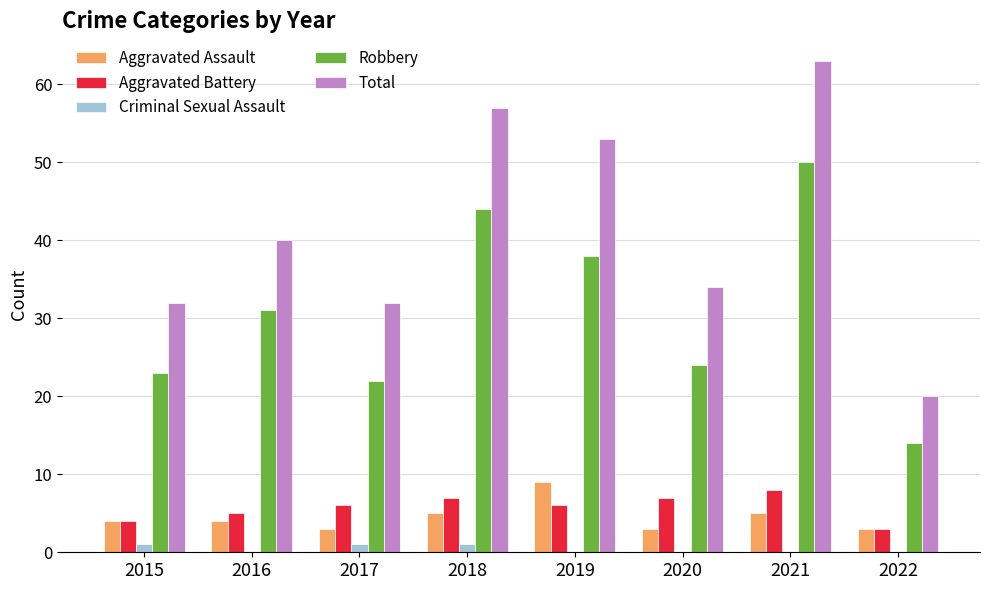

What is the sum of all Aggravated Assault values?

36